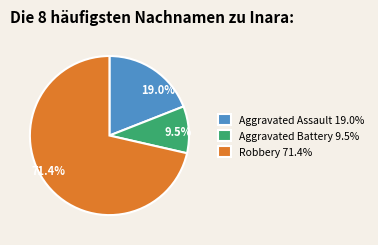

Is 71.4% the majority of the pie?

Yes